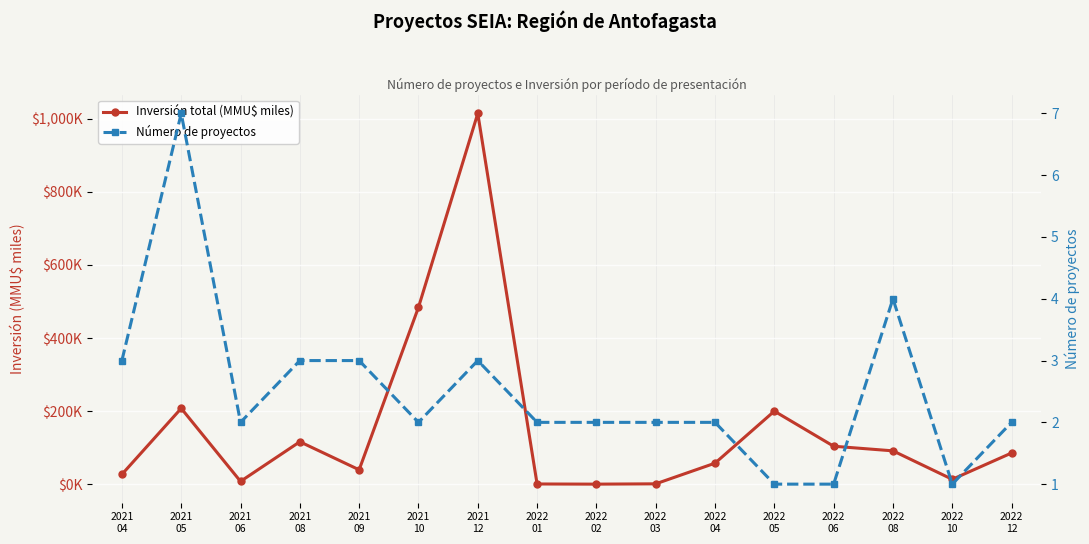

The value of Número de proyectos at 2021
10 is 2.0. True or false?

True